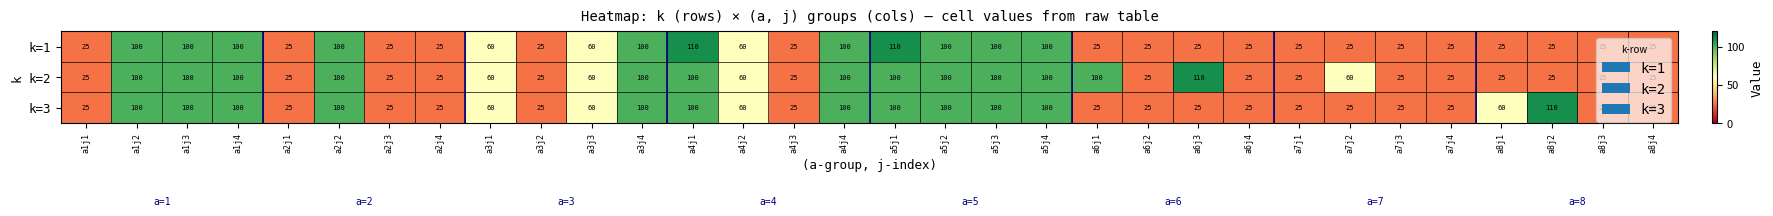

What is the average value of the k=3 series?

58